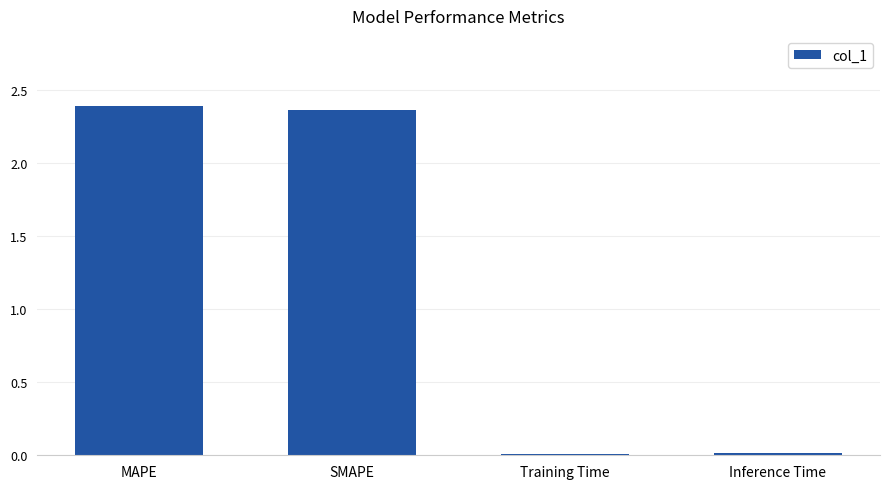

True or false: the data shows 3.4 at MAPE.

False